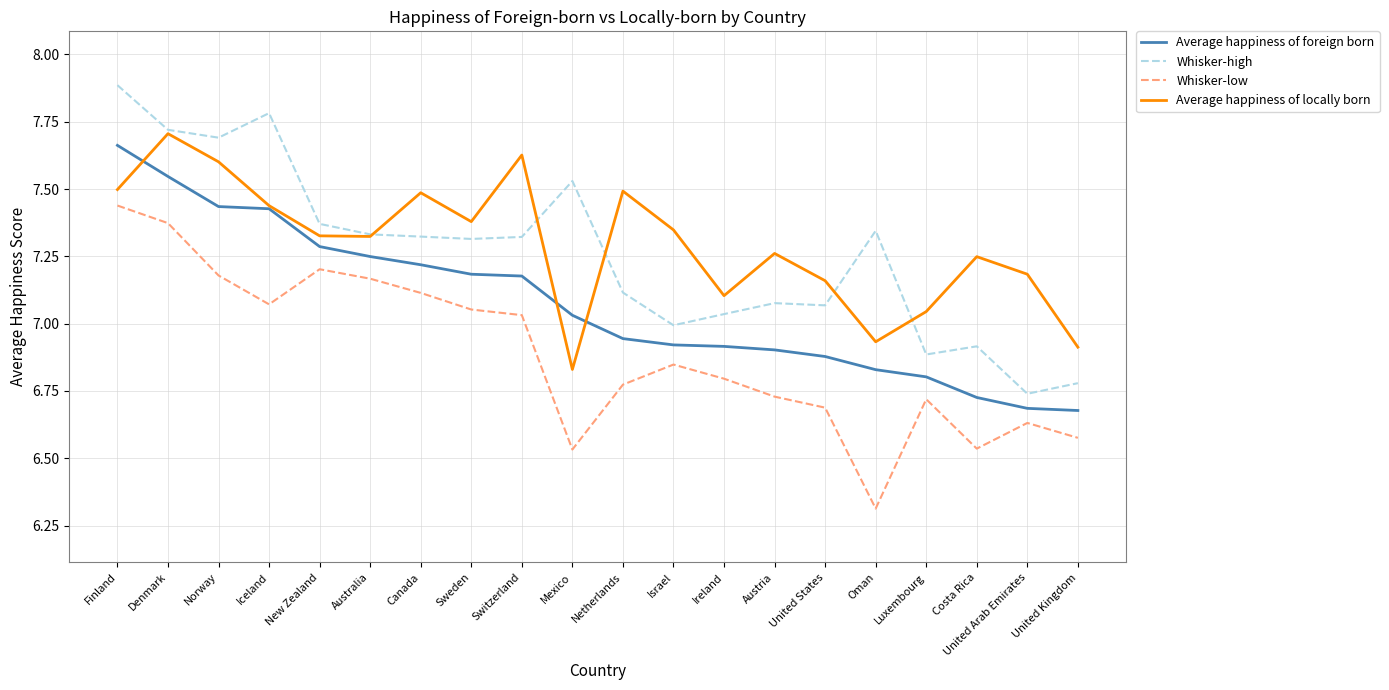

Does the chart have visible grid lines?

Yes